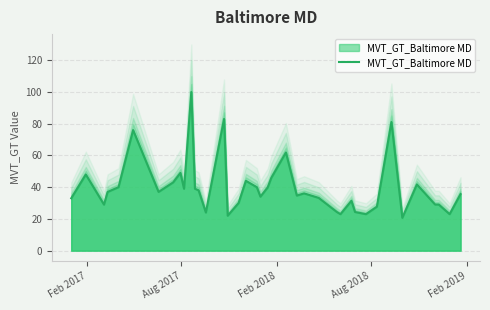

What is the difference between the maximum and second lowest values?

78.0